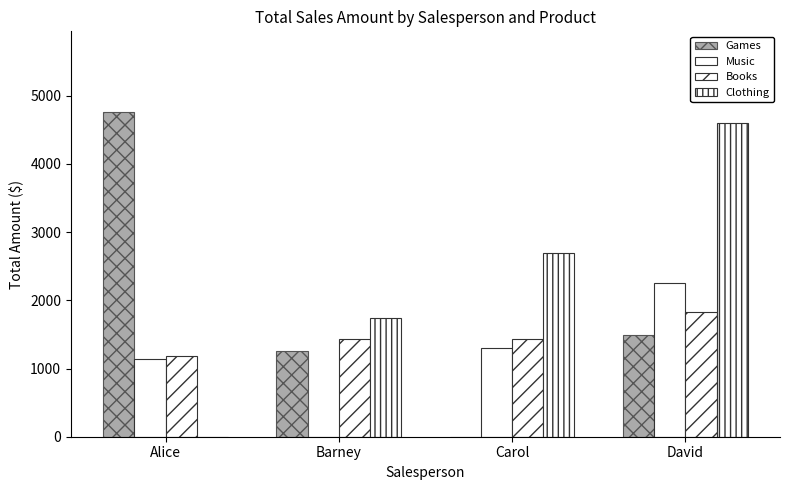

Which category has the highest value across all series?

Alice